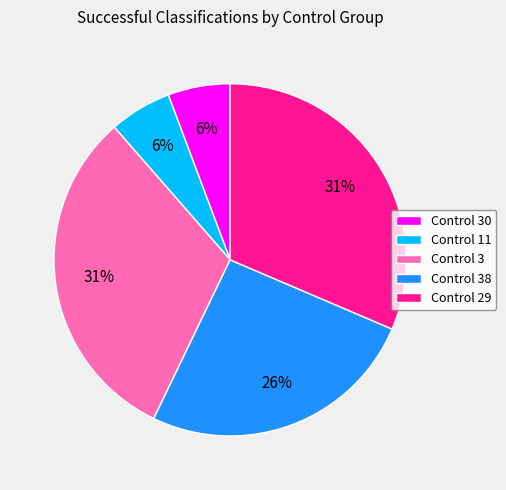

How many segments does this pie chart have?

5